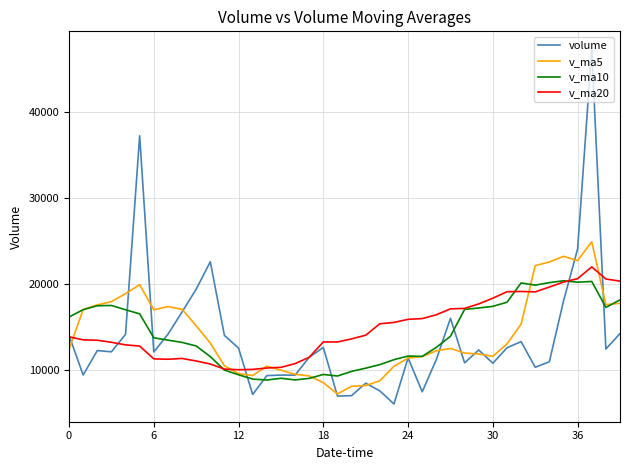

What is the maximum value for v_ma20?

22002.2